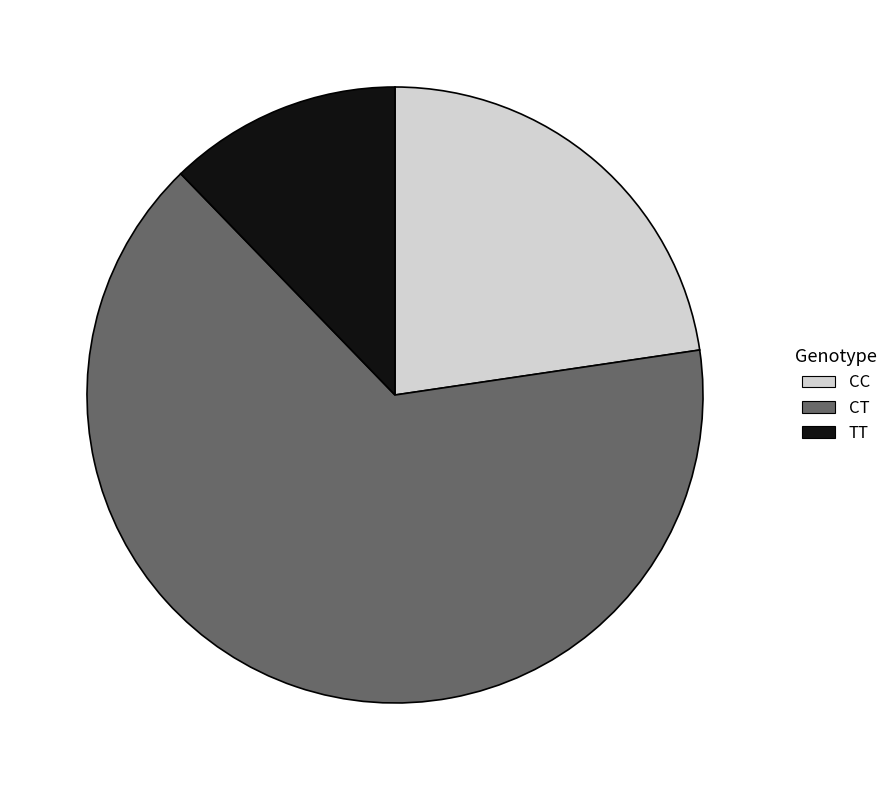

Does any single category account for the majority?

Yes